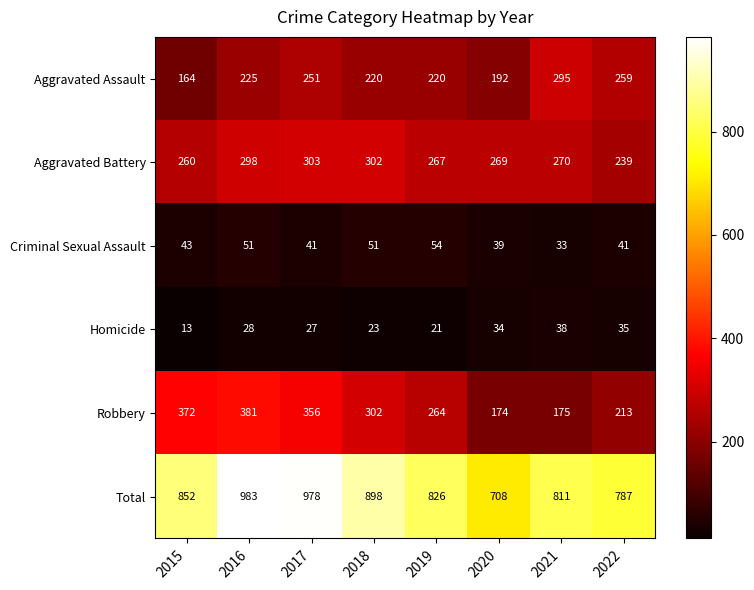

At which category does the chart reach its minimum across all series?

2015